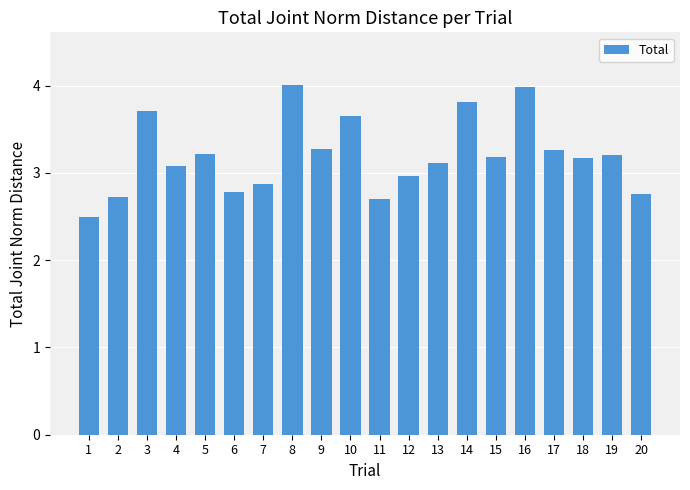

What is the greatest value displayed?

4.0